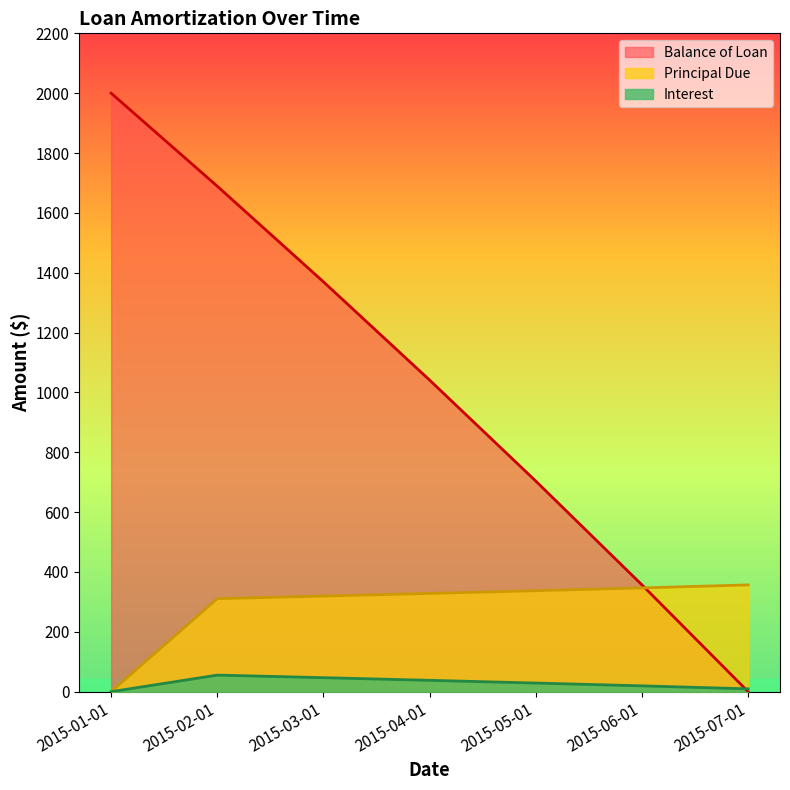

Reading left to right, list all the values displayed in this chart.

Balance of Loan: 2000.0	1689.1	1369.6	1041.2	703.7	356.9	0.0
Principal Due: 0.0	310.9	319.5	328.4	337.5	346.8	356.9
Interest: 0.0	55.4	46.8	38.0	28.9	19.5	9.5